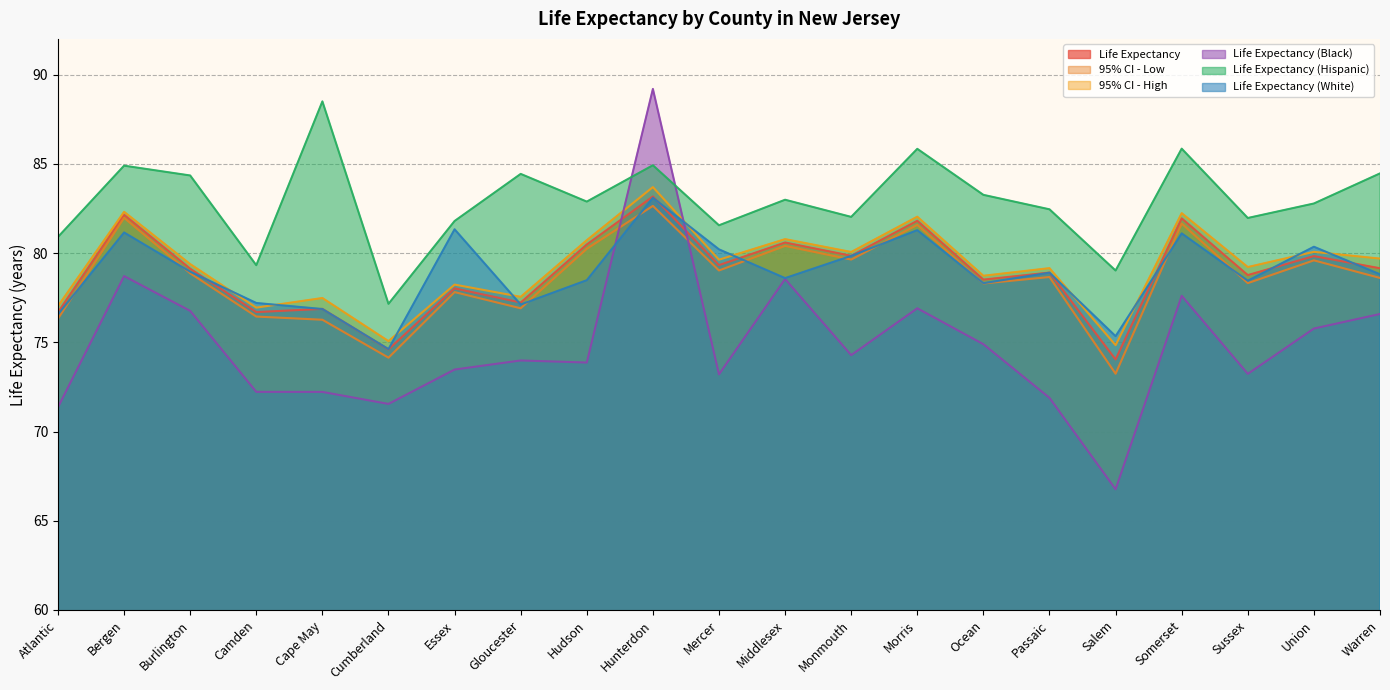

At which category does Life Expectancy (Hispanic) reach its first local valley?

Camden